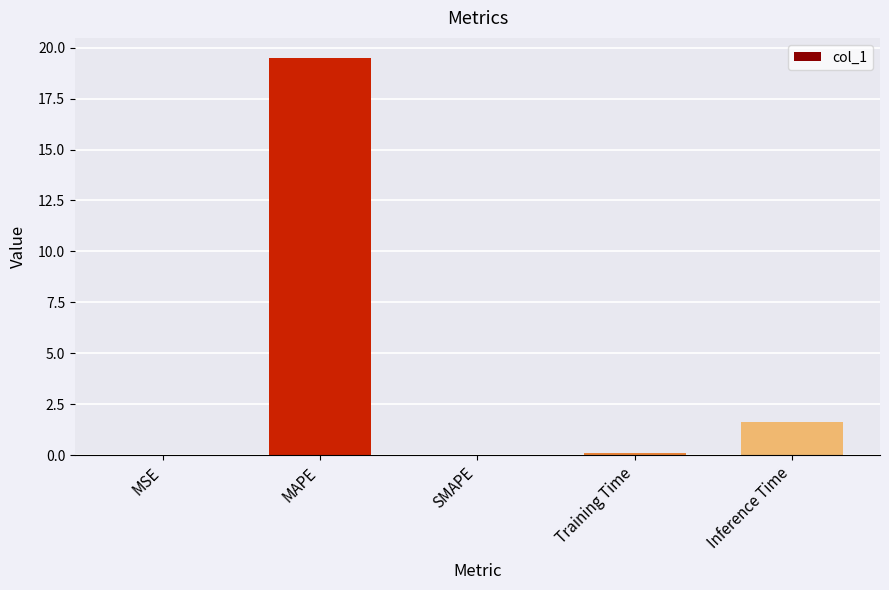

How many series are shown in this chart?

1